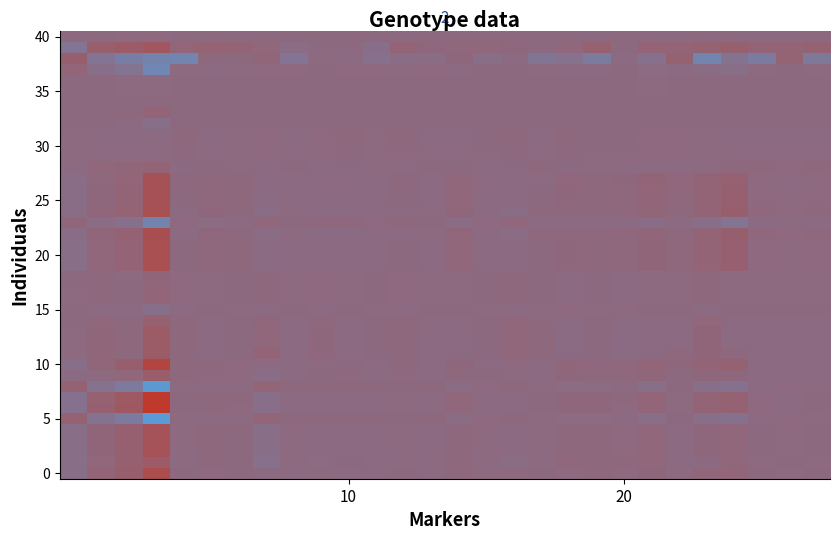

What is the smallest value displayed?

-17.6